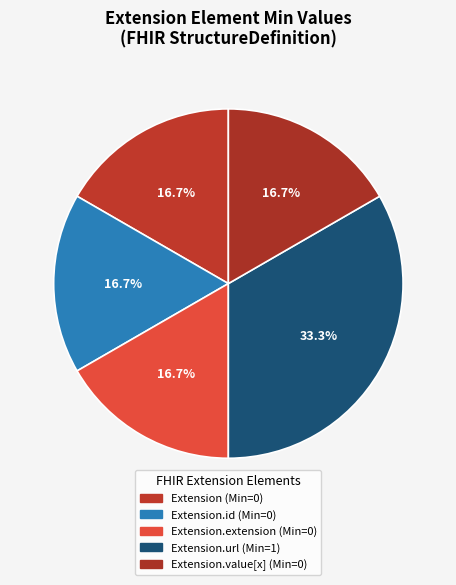

Which category has the biggest portion of the pie?

Extension.url